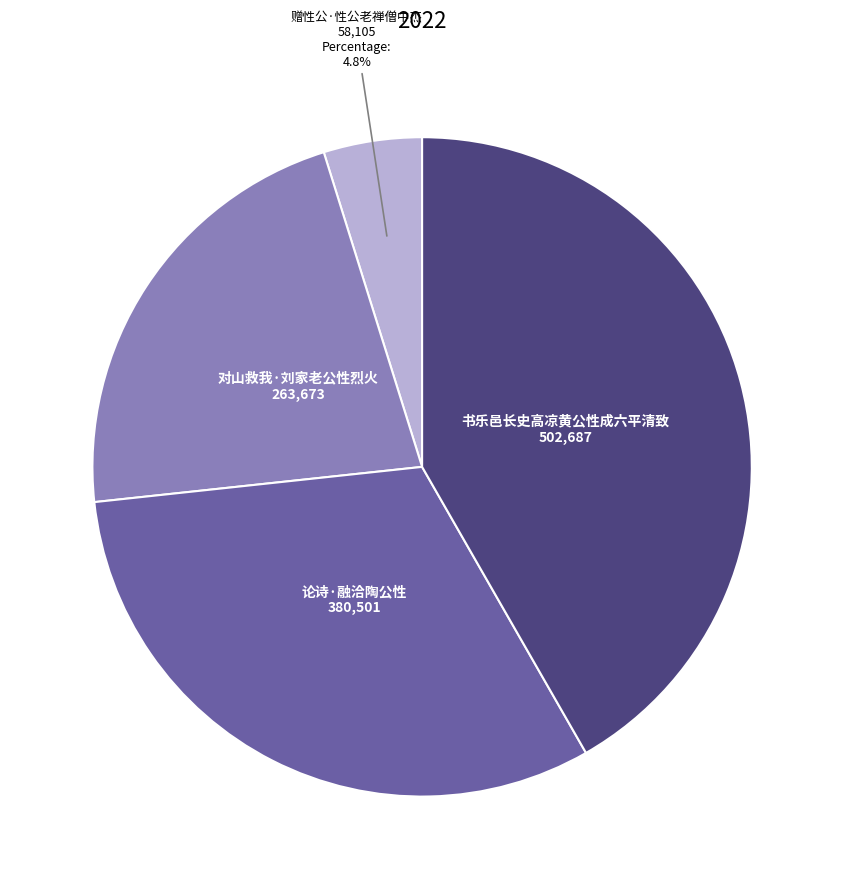

Is there any slice that represents more than half of the pie?

No